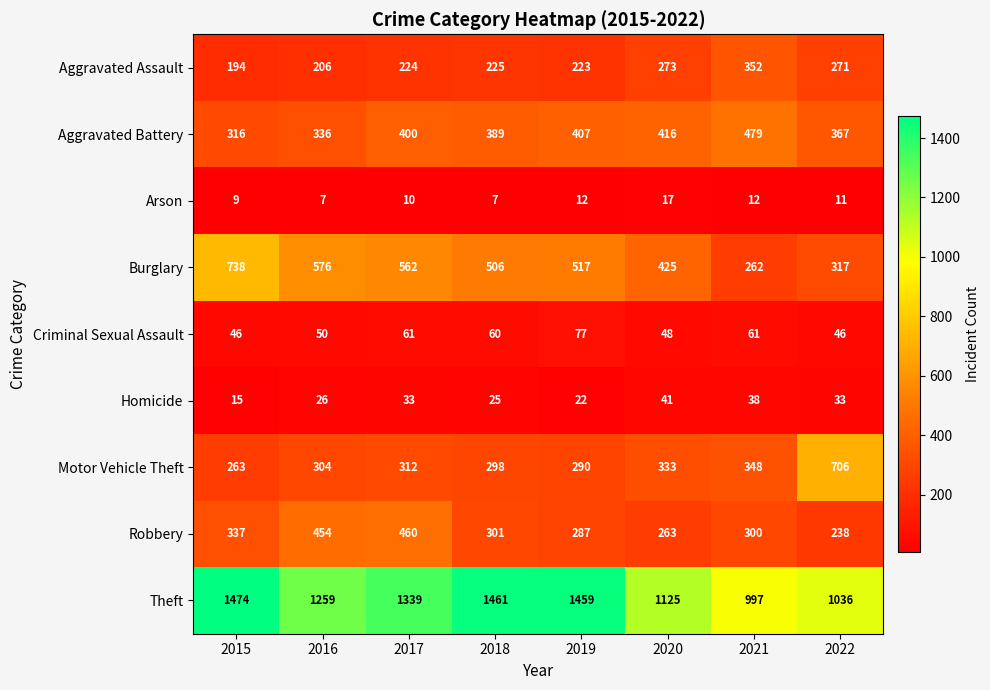

Which series has the largest total across all categories?

Theft